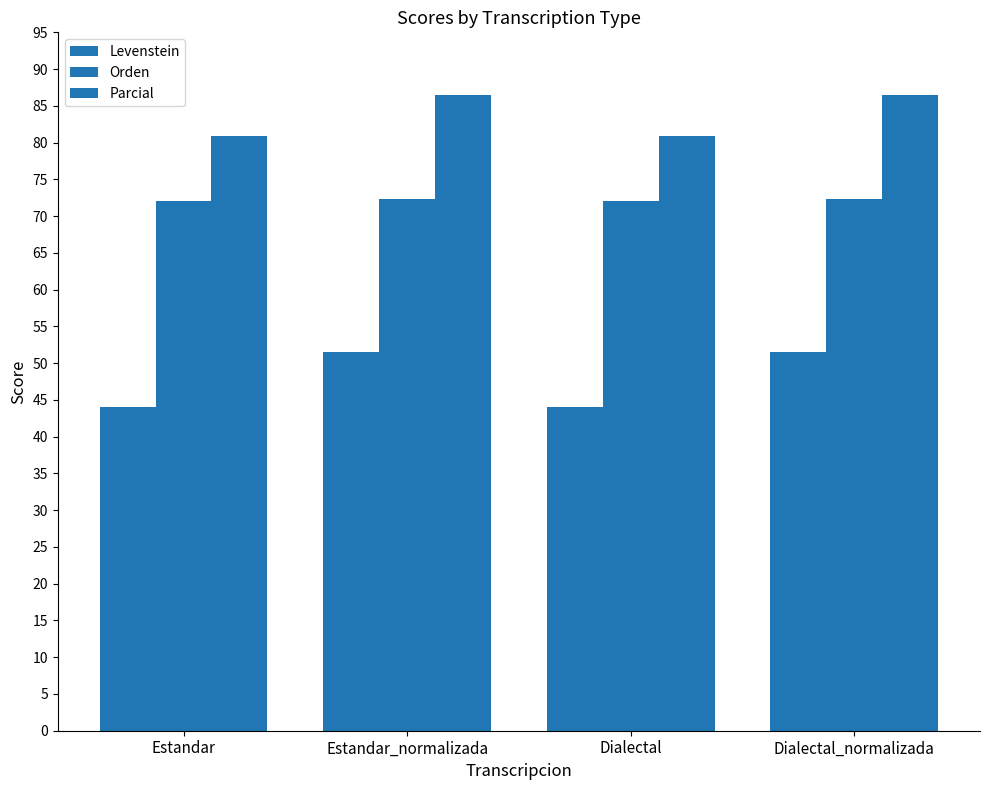

At which category is the sum across all series the highest?

Estandar_normalizada